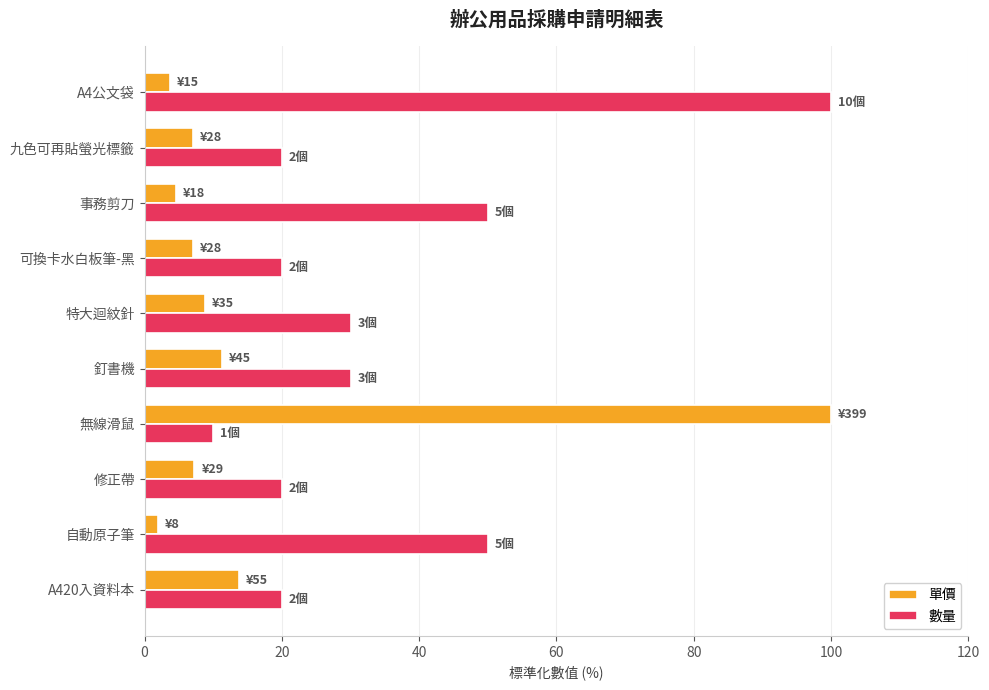

What is the sum of the 數量 values at A4公文袋 and 事務剪刀?

150.0